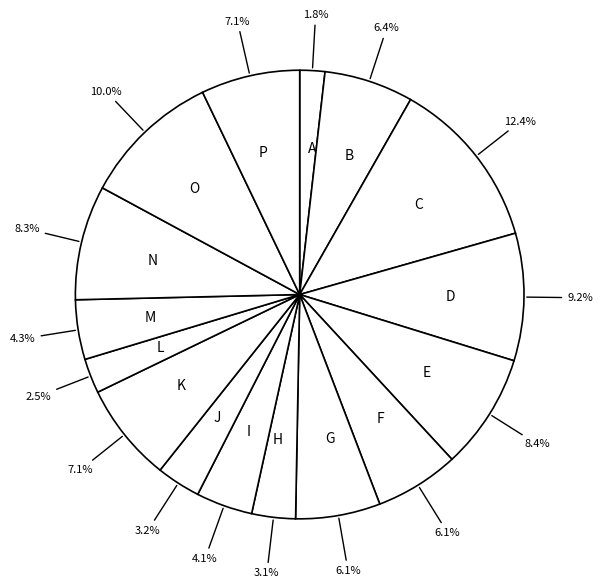

Count the number of slices in the pie.

16